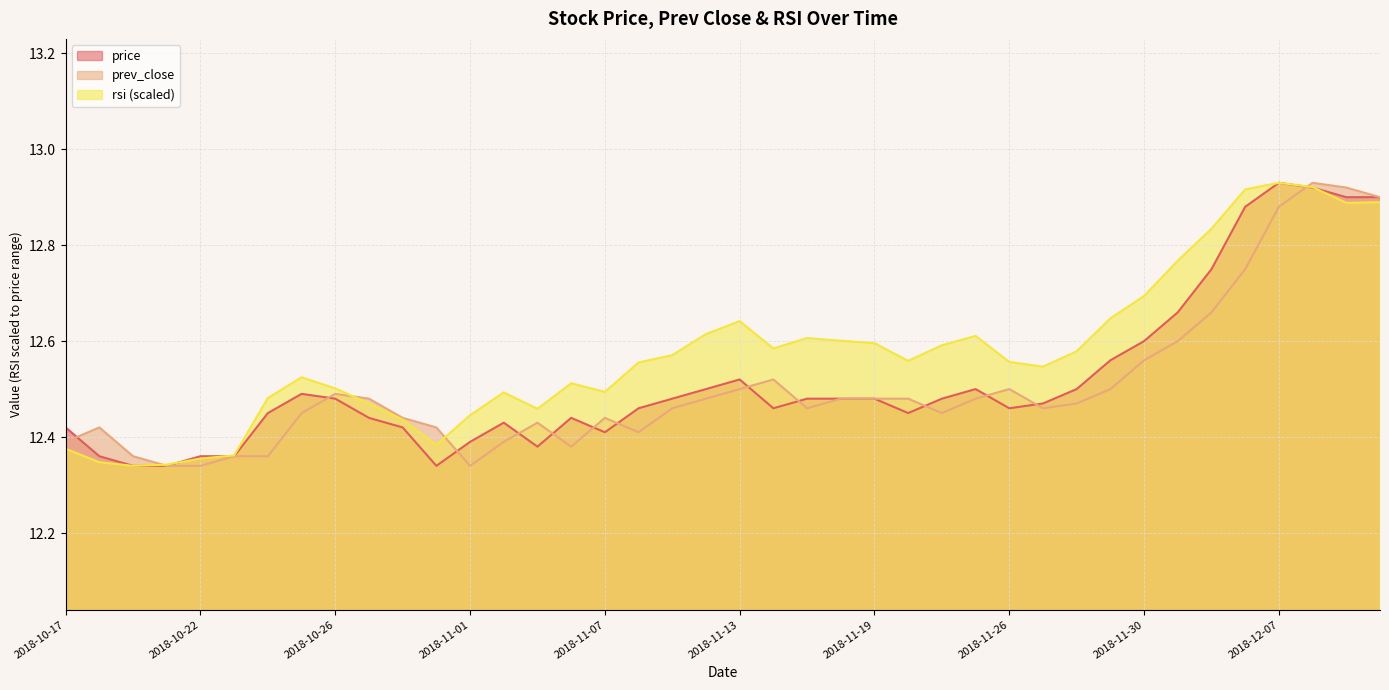

The value of rsi at 2018-11-13 is 8.0. True or false?

False